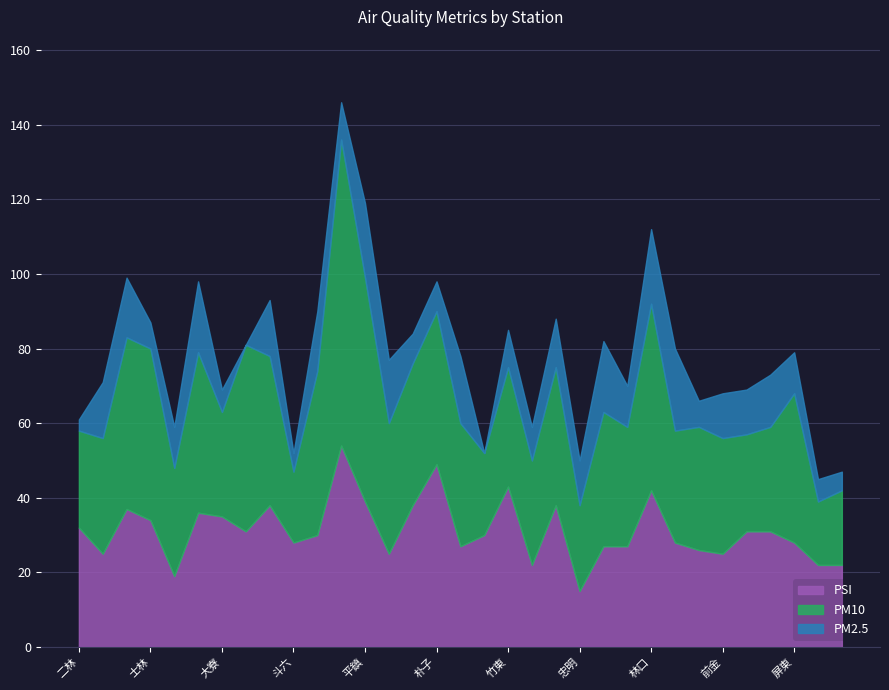

What is the difference between the maximum and minimum values in the PSI series?

39